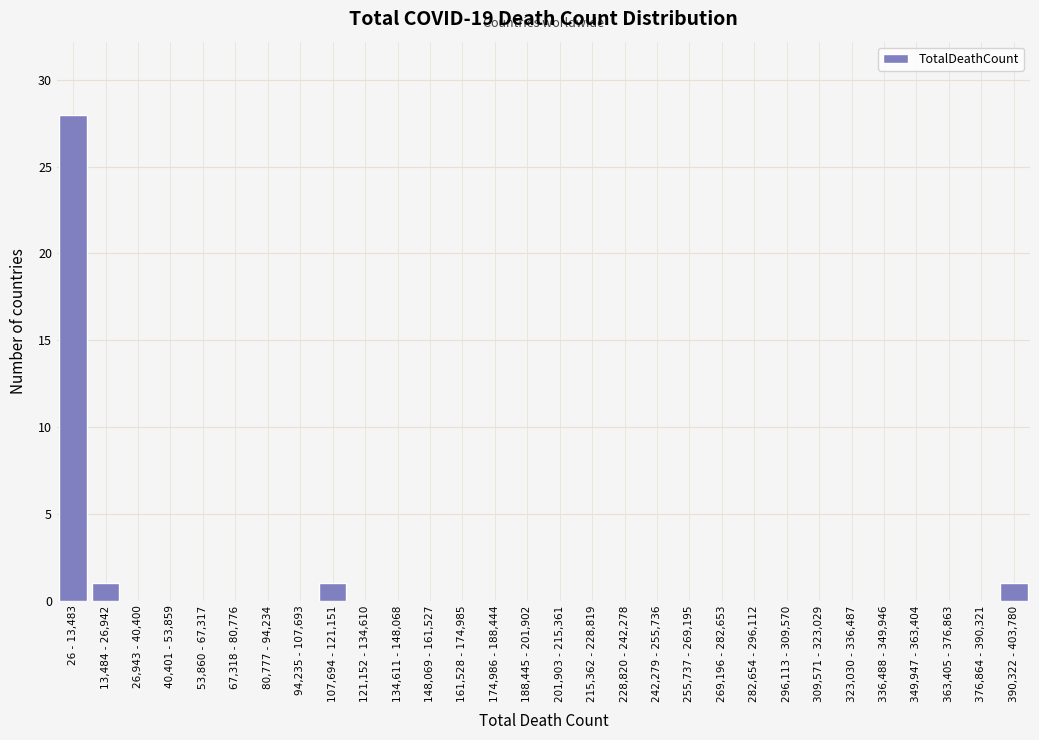

Reading left to right, what are all the values shown in this chart?

26 - 13,483=28	13,484 - 26,942=1	26,943 - 40,400=0	40,401 - 53,859=0	53,860 - 67,317=0	67,318 - 80,776=0	80,777 - 94,234=0	94,235 - 107,693=0	107,694 - 121,151=1	121,152 - 134,610=0	134,611 - 148,068=0	148,069 - 161,527=0	161,528 - 174,985=0	174,986 - 188,444=0	188,445 - 201,902=0	201,903 - 215,361=0	215,362 - 228,819=0	228,820 - 242,278=0	242,279 - 255,736=0	255,737 - 269,195=0	269,196 - 282,653=0	282,654 - 296,112=0	296,113 - 309,570=0	309,571 - 323,029=0	323,030 - 336,487=0	336,488 - 349,946=0	349,947 - 363,404=0	363,405 - 376,863=0	376,864 - 390,321=0	390,322 - 403,780=1